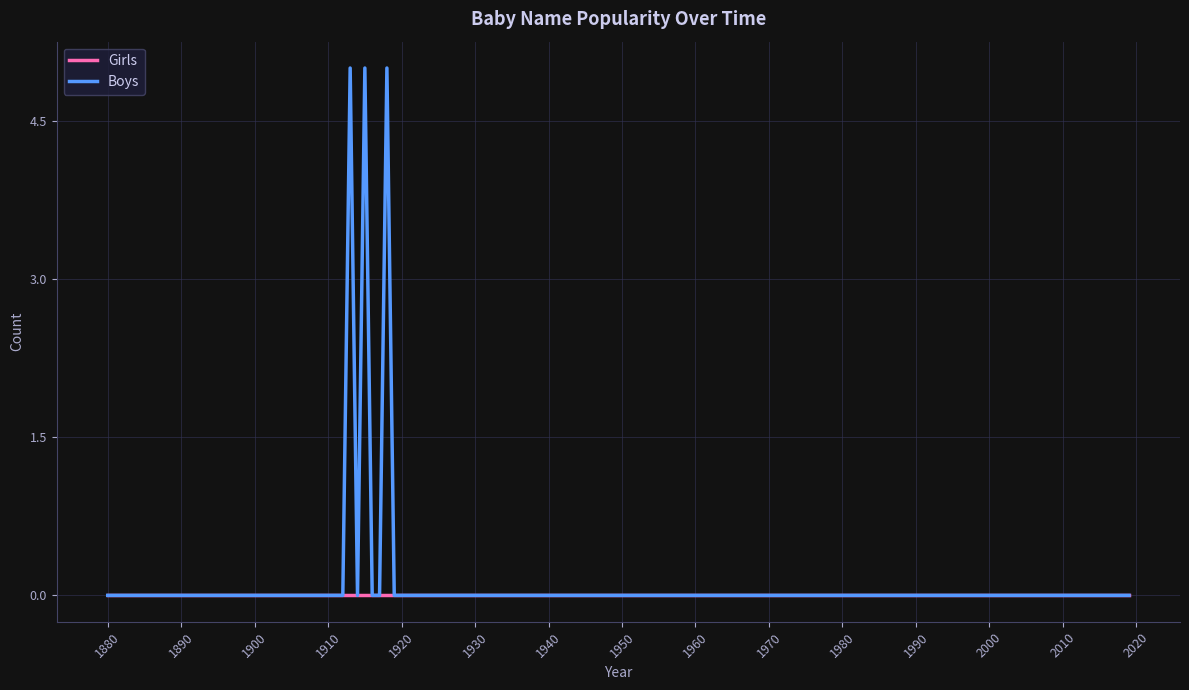

Which series has the largest range (max minus min)?

Boys